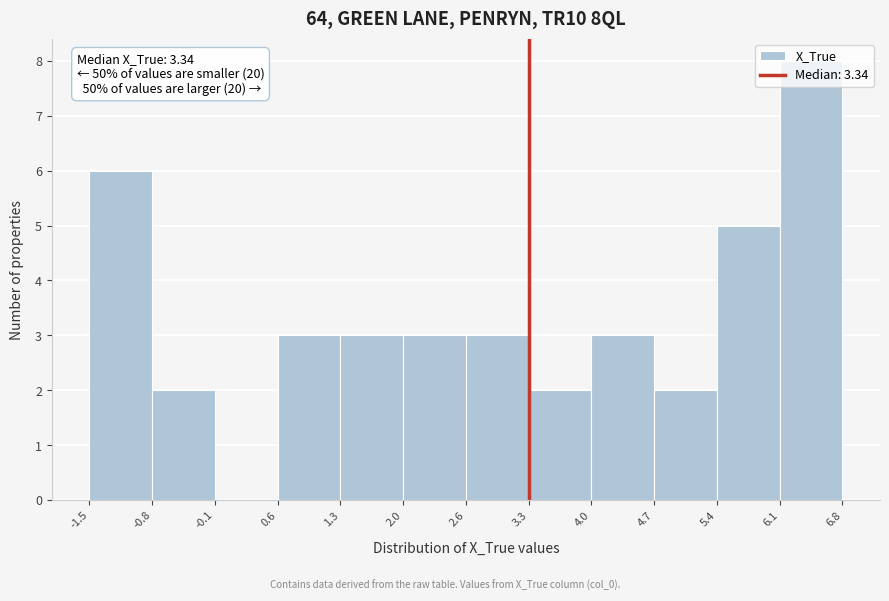

Which range on the x-axis has the tallest bar?

6.1 to 6.8